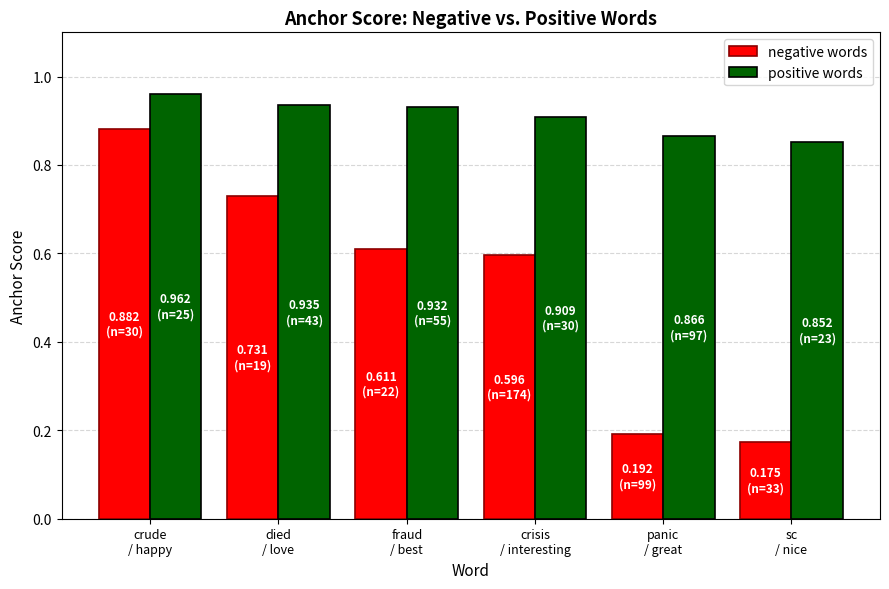

List the series in order of their peak value, lowest first.

negative words, positive words